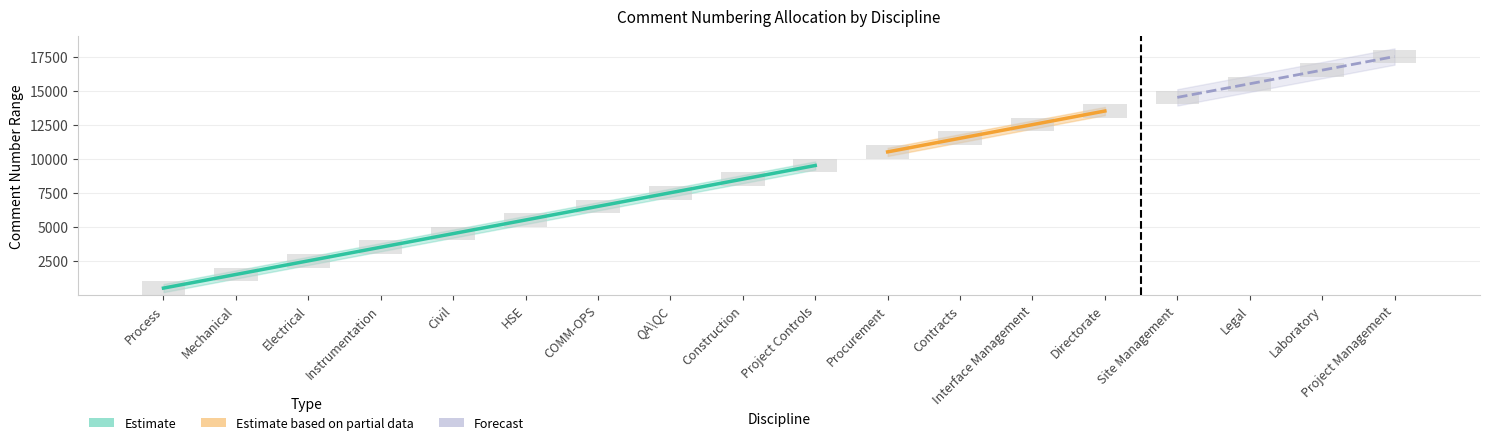

What is the minimum value shown in the chart?

1